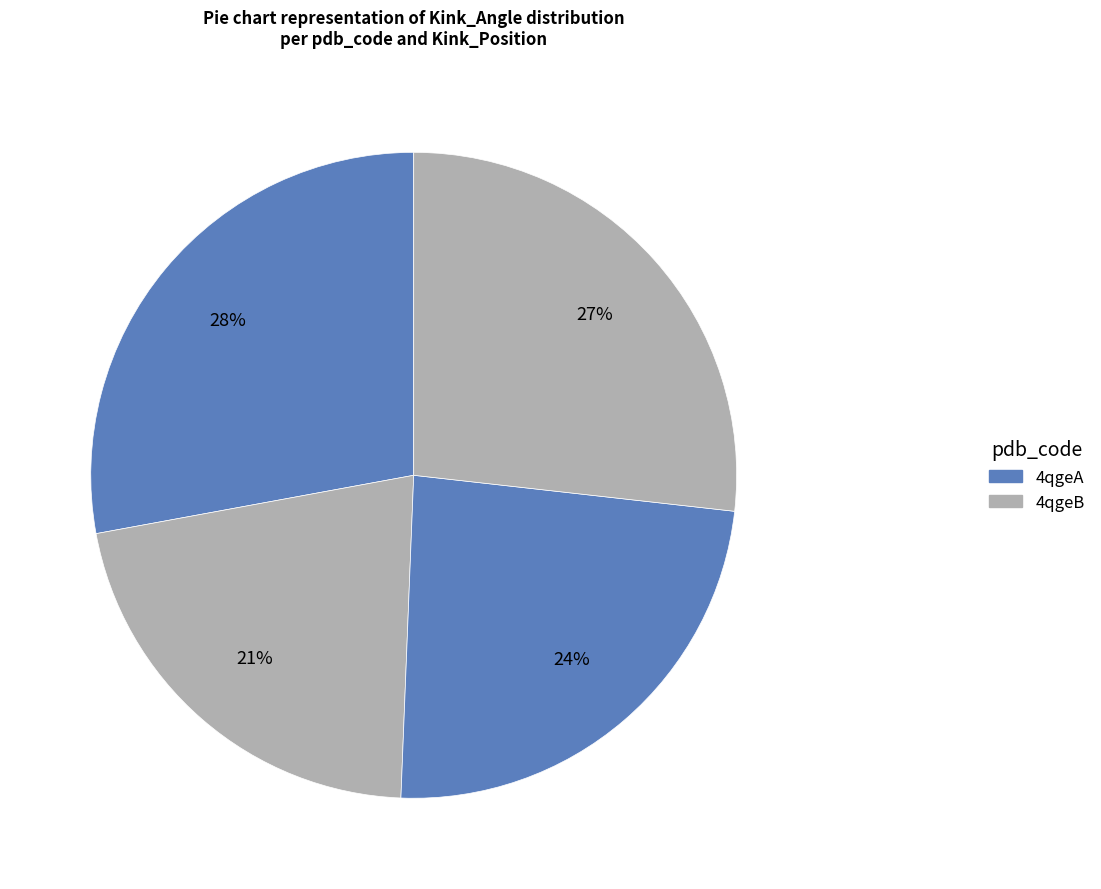

How many segments does this pie chart have?

4